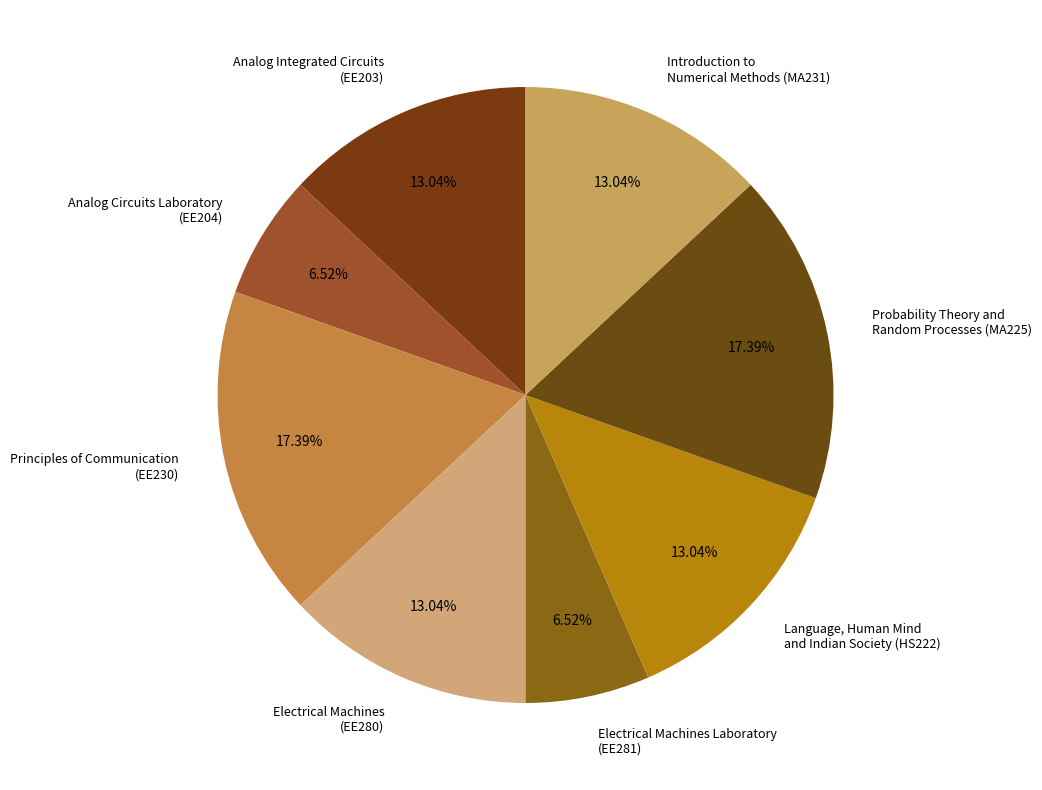

To the nearest percent, what is the average slice percentage?

12%